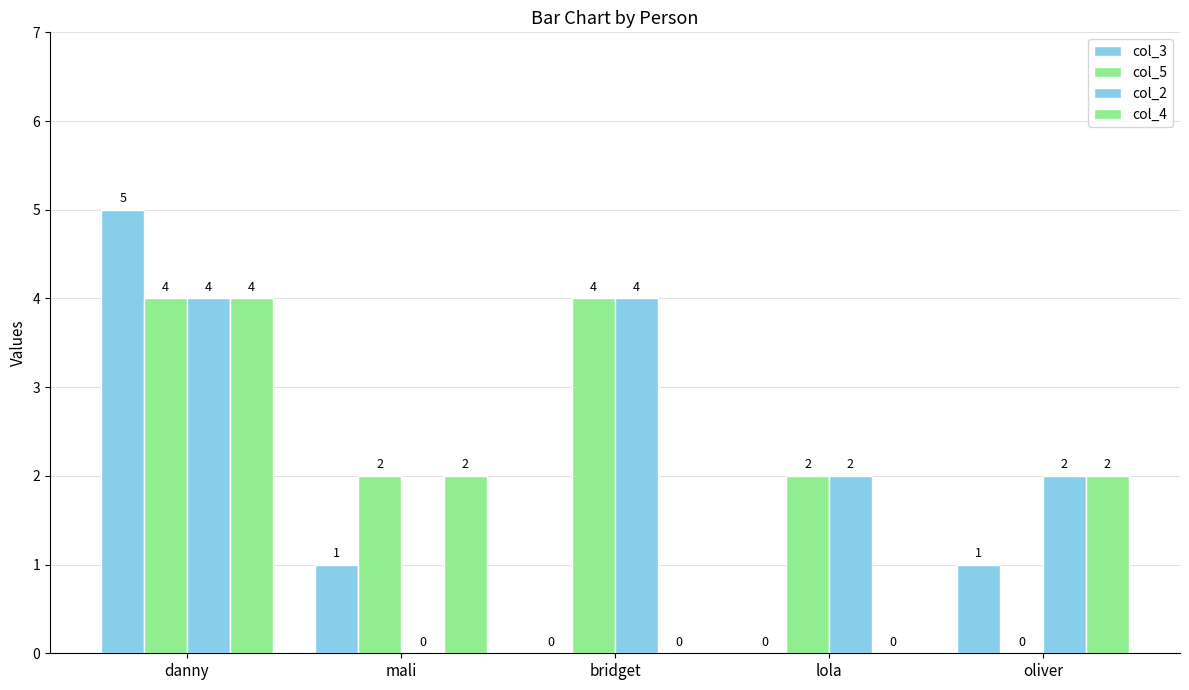

What is the approximate value of col_5 at danny?

4